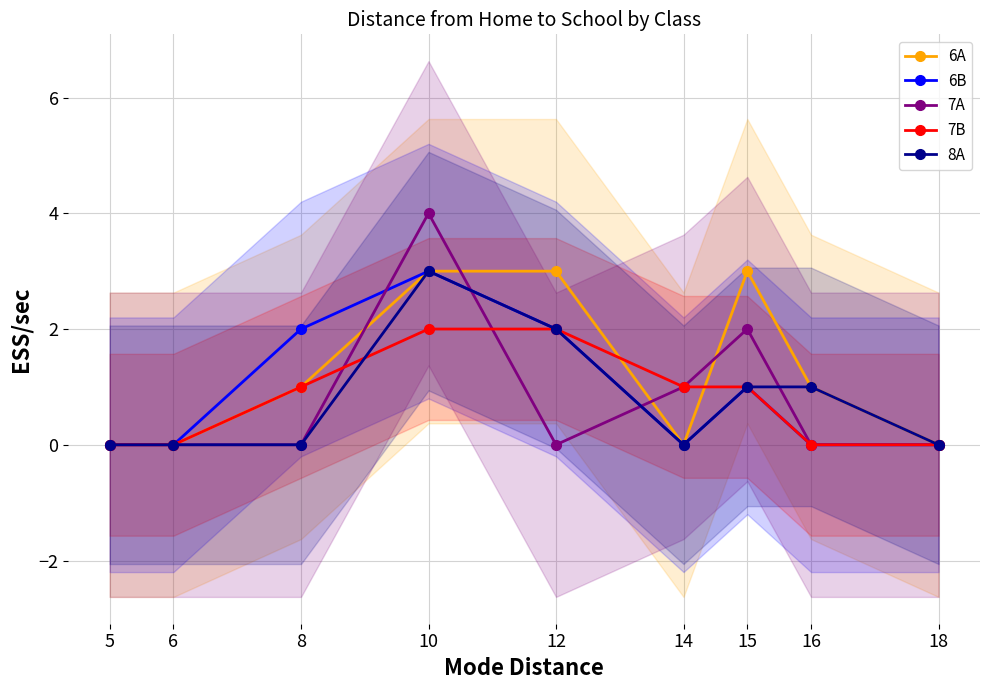

Count the 8A values in the range 0 to 1.

7